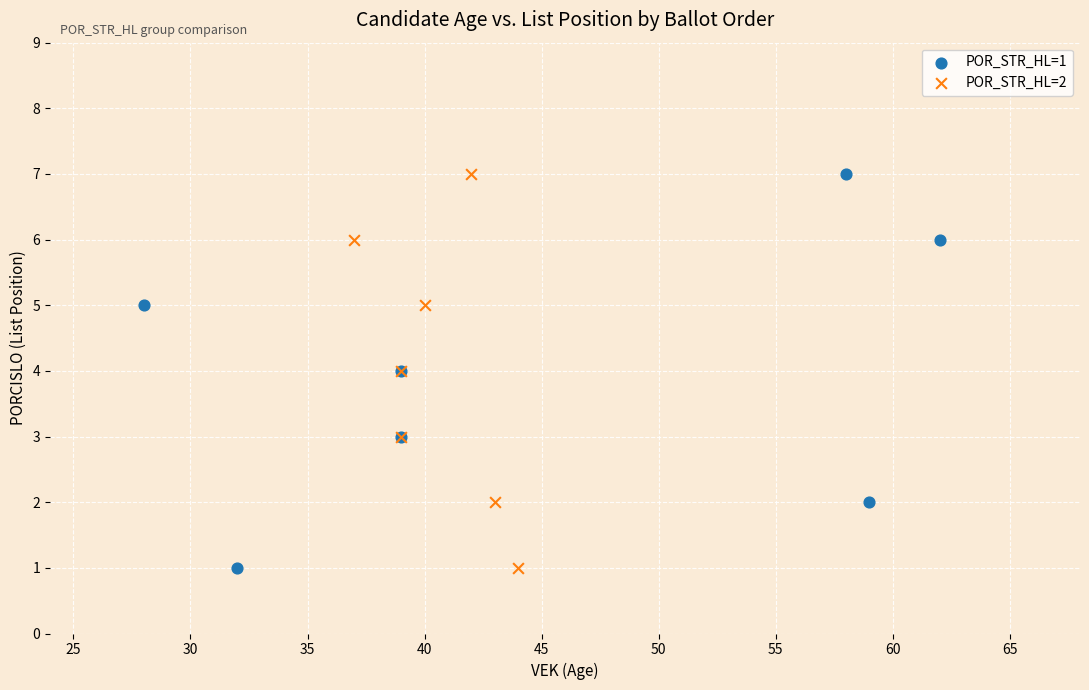

What are all the series names shown in the legend?

POR_STR_HL=1, POR_STR_HL=2